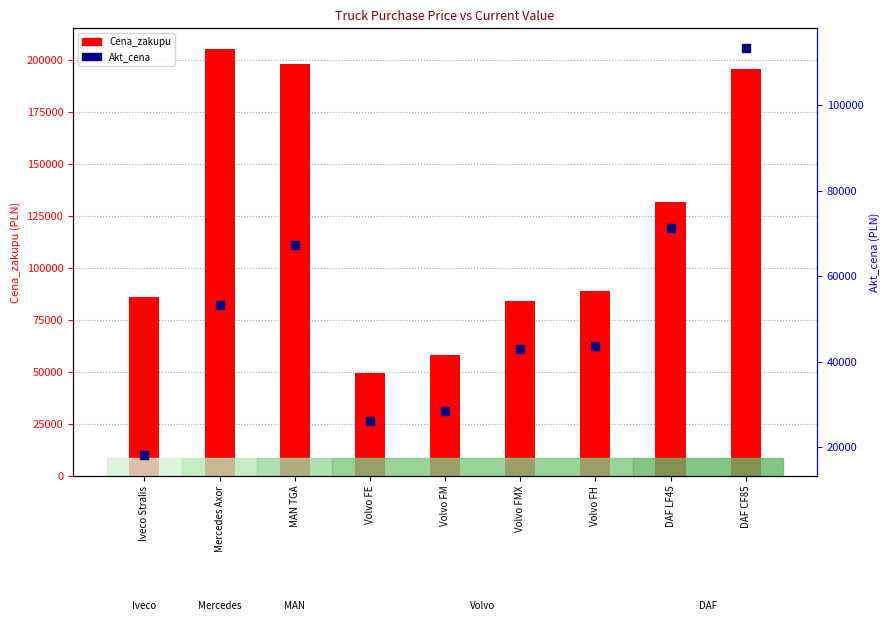

What are all the series names shown in the legend?

Cena_zakupu, Akt_cena